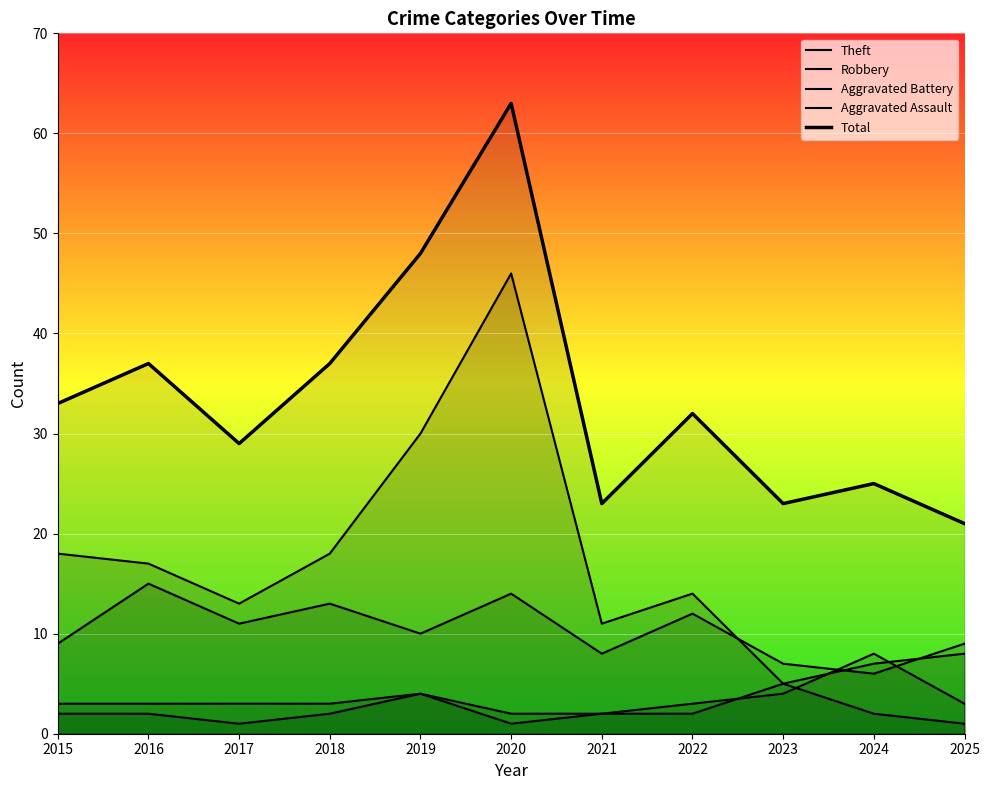

What are all the series names shown in the legend?

Theft, Robbery, Aggravated Battery, Aggravated Assault, Total